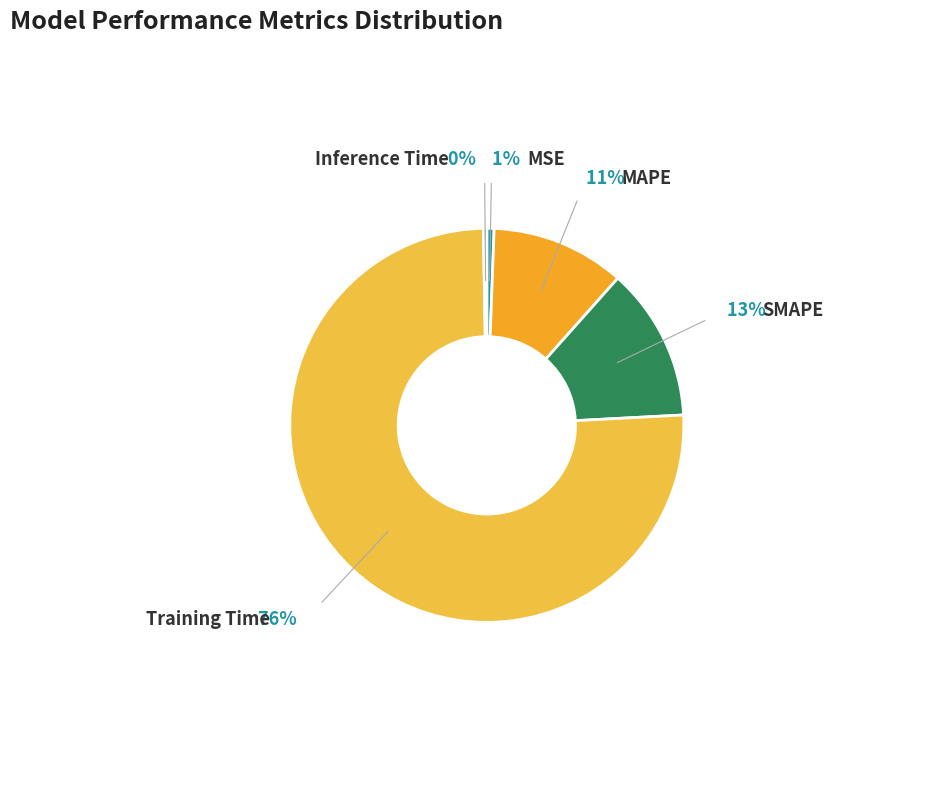

How many slices are in this pie chart?

5